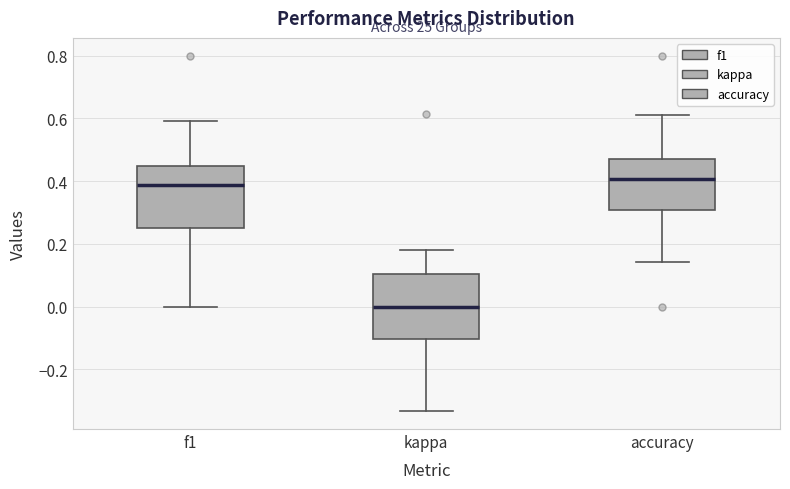

Which box has the lowest median line?

kappa